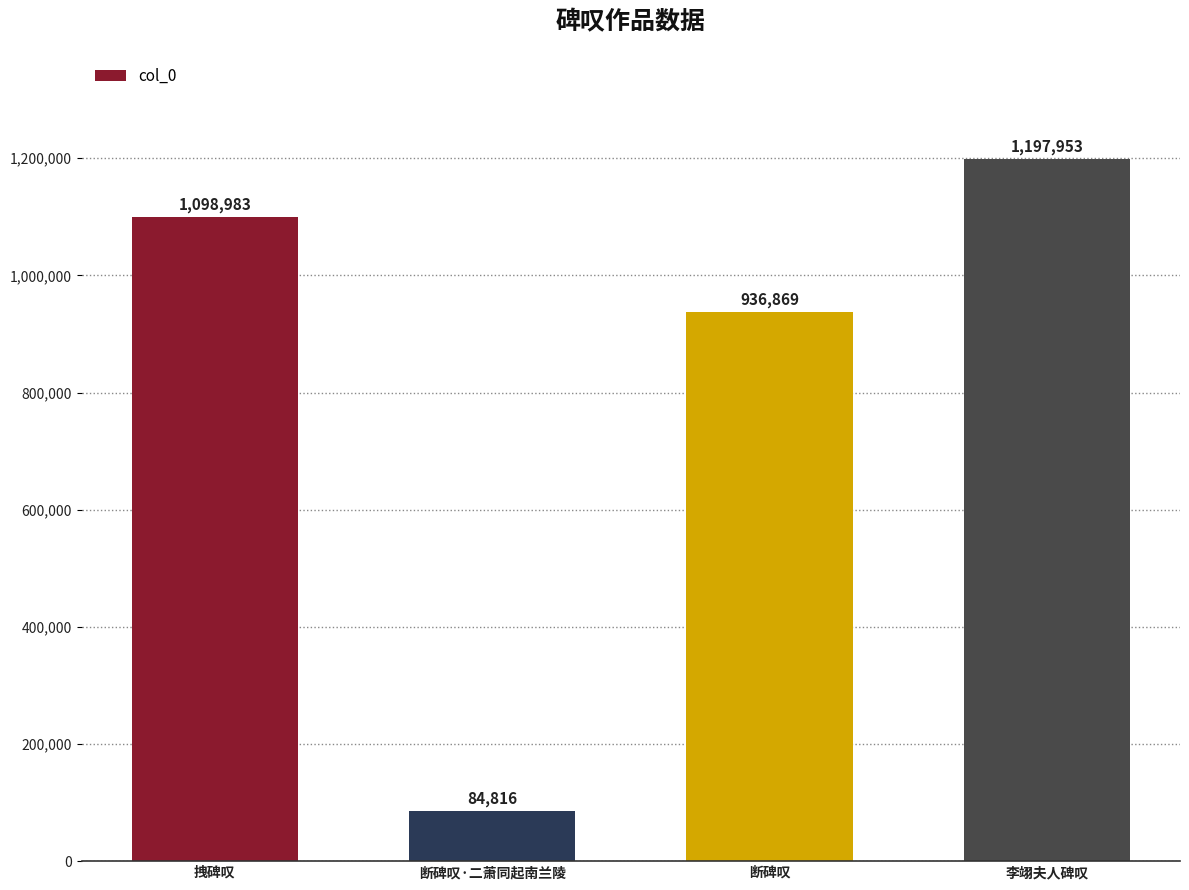

List the labels in order of value, smallest first.

断碑叹·二萧同起南兰陵, 断碑叹, 拽碑叹, 李翊夫人碑叹